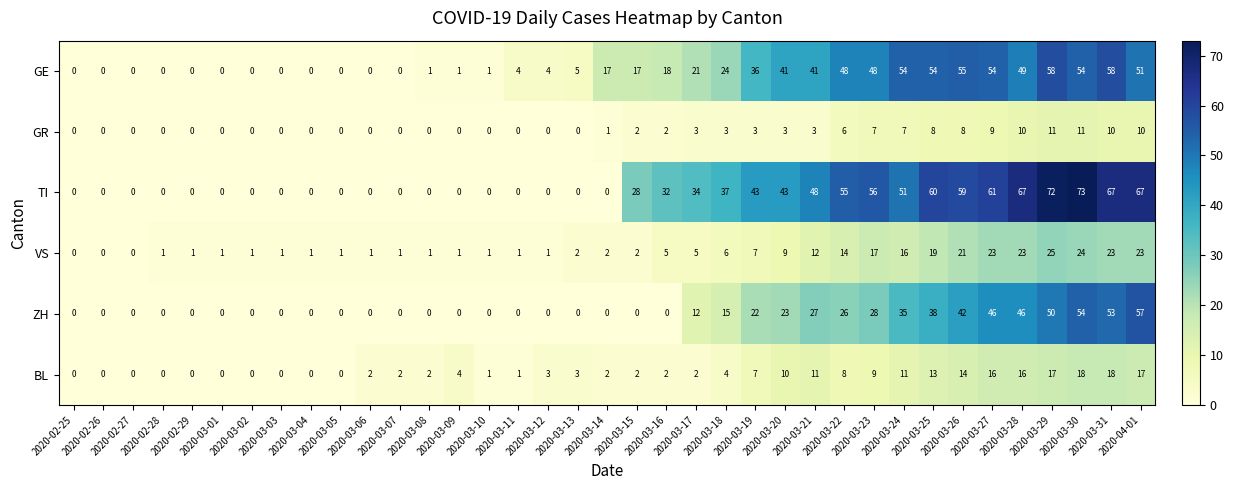

What is the highest value of the VS series?

25